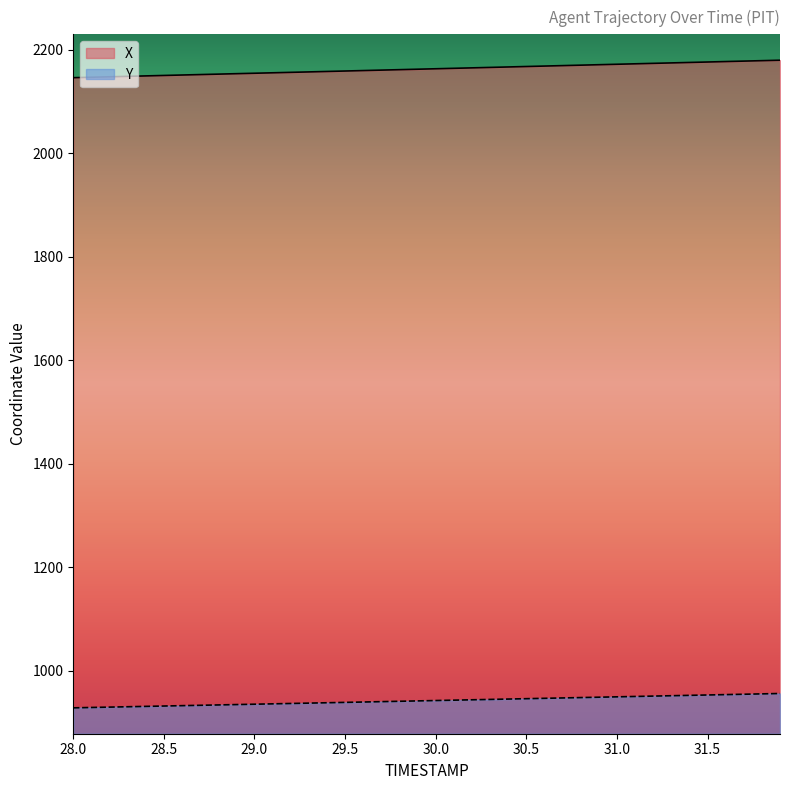

Reading right to left, list all the values displayed in this chart.

X: 2179.9	2179.0	2178.1	2177.3	2176.4	2175.5	2174.7	2173.8	2172.9	2172.1	2171.2	2170.3	2169.4	2168.6	2167.7	2166.8	2166.0	2165.1	2164.2	2163.3	2162.5	2161.6	2160.7	2159.9	2159.0	2158.1	2157.3	2156.4	2155.6	2154.7	2153.8	2153.0	2152.1	2151.3	2150.4	2149.6	2148.7	2147.8	2147.0	2146.1
Y: 956.5	955.8	955.1	954.4	953.6	952.9	952.2	951.5	950.8	950.1	949.3	948.6	947.9	947.2	946.5	945.8	945.1	944.3	943.6	942.9	942.2	941.5	940.8	940.0	939.3	938.6	937.9	937.2	936.5	935.8	935.1	934.4	933.7	933.0	932.3	931.6	930.9	930.2	929.5	928.8